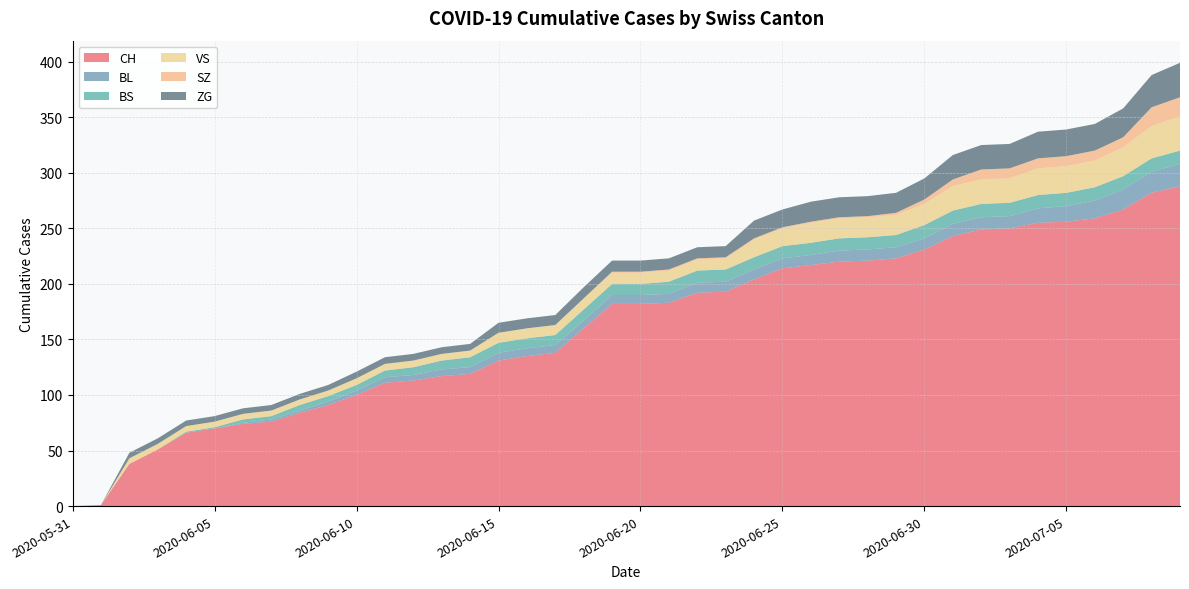

Reading left to right, list all the values displayed in this chart.

CH: 0	1	38	51	66	70	74	76	84	91	100	111	113	117	119	131	135	138	160	182	182	183	192	193	204	214	217	220	221	223	231	243	249	250	255	256	259	267	282	288
BL: 0	0	0	0	0	0	1	2	2	3	4	5	5	6	6	7	7	7	7	8	8	8	9	9	9	9	9	10	10	10	10	11	11	11	13	14	16	18	19	20
BS: 0	0	0	0	1	1	3	3	5	5	5	6	7	8	9	9	9	9	10	10	10	11	11	11	11	11	11	11	11	11	12	12	12	12	12	12	12	12	12	12
VS: 0	0	5	5	5	5	5	5	5	5	6	6	6	6	6	9	9	9	10	10	10	10	10	10	16	16	18	18	18	18	19	22	22	22	24	24	24	26	29	31
SZ: 0	0	0	0	0	0	0	0	0	0	0	0	0	0	0	0	0	0	0	1	1	1	1	1	1	1	1	1	1	2	4	6	9	9	9	9	9	9	17	17
ZG: 0	0	5	5	5	5	5	5	5	5	6	6	6	6	6	9	9	9	10	10	10	10	10	10	16	16	18	18	18	18	19	22	22	22	24	24	24	26	29	31